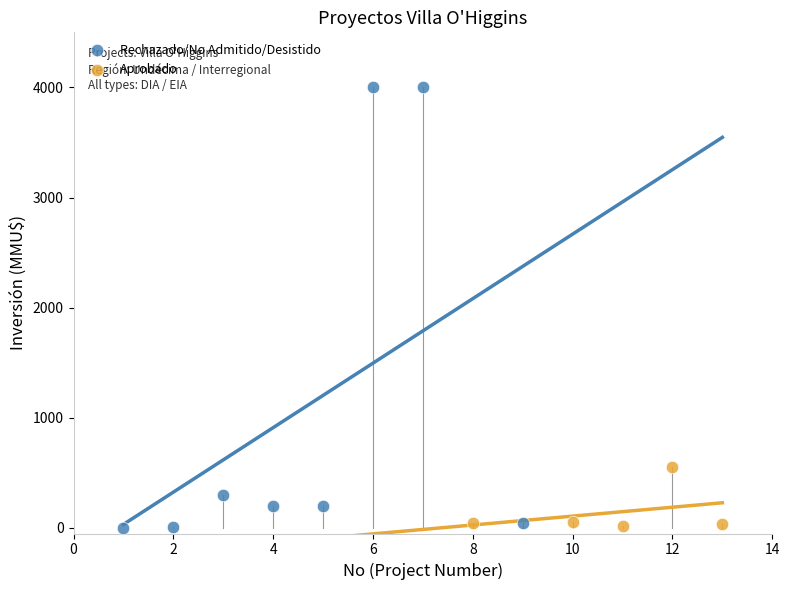

Which series has the largest Y range (max minus min)?

Rechazado/No Admitido/Desistido